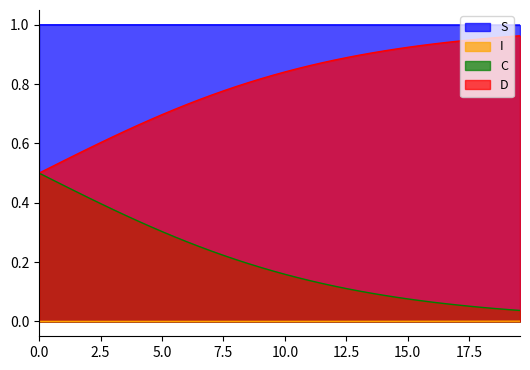

True or false: D and S cross at least once.

False